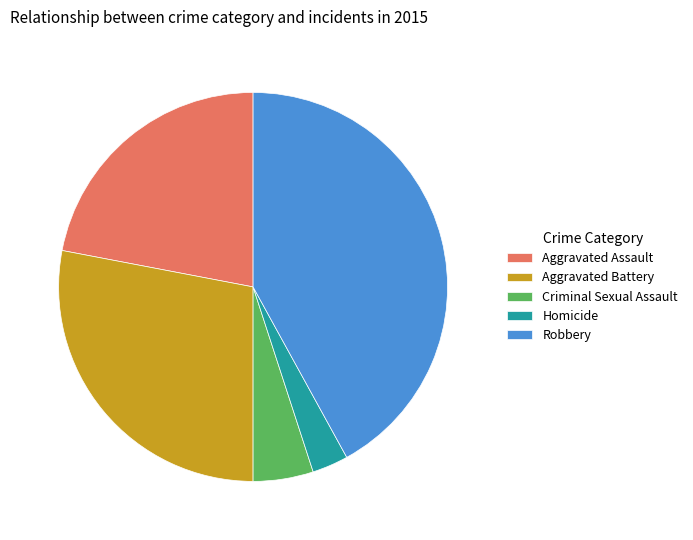

Rank the categories by value from lowest to highest.

Homicide, Criminal Sexual Assault, Aggravated Assault, Aggravated Battery, Robbery